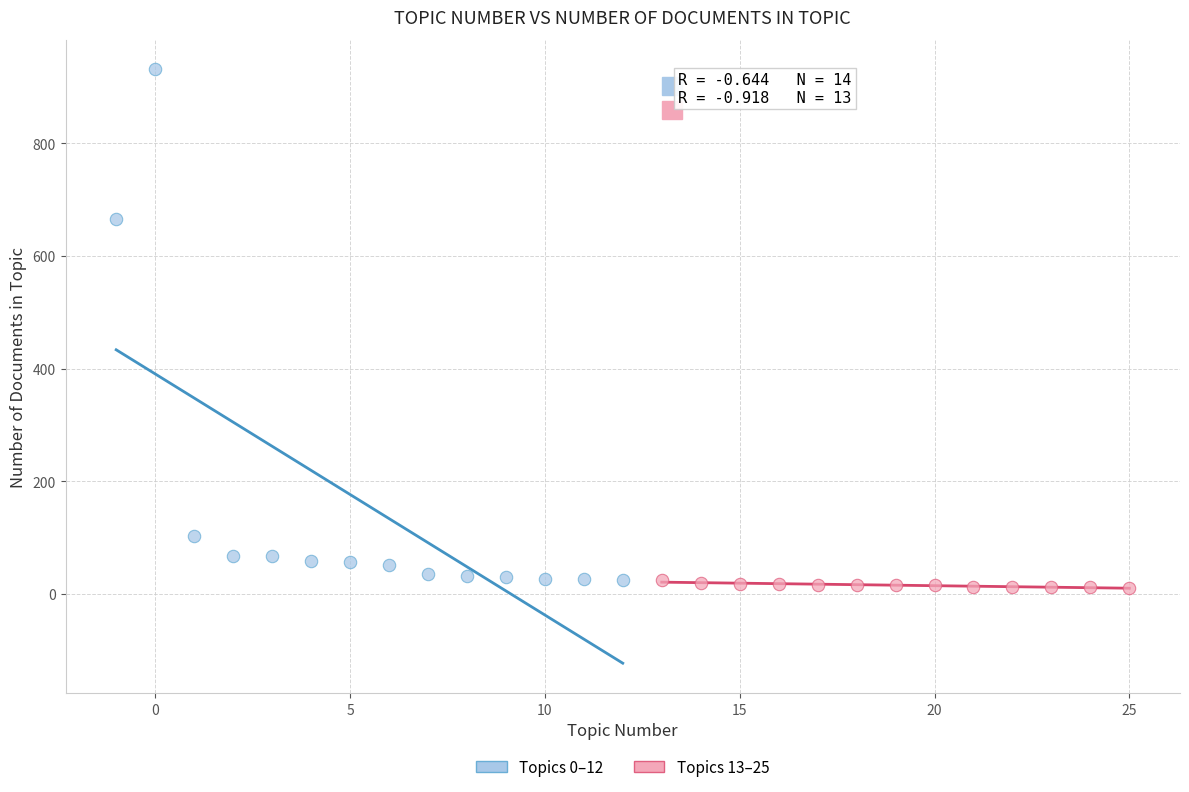

Which series reaches the minimum Y coordinate?

Topics 13–25